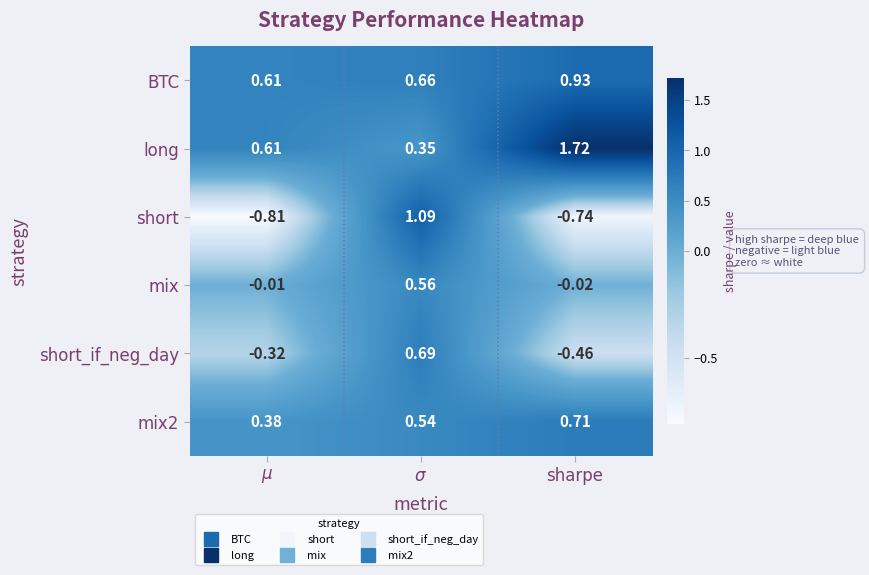

Which series has the largest range (max minus min)?

short